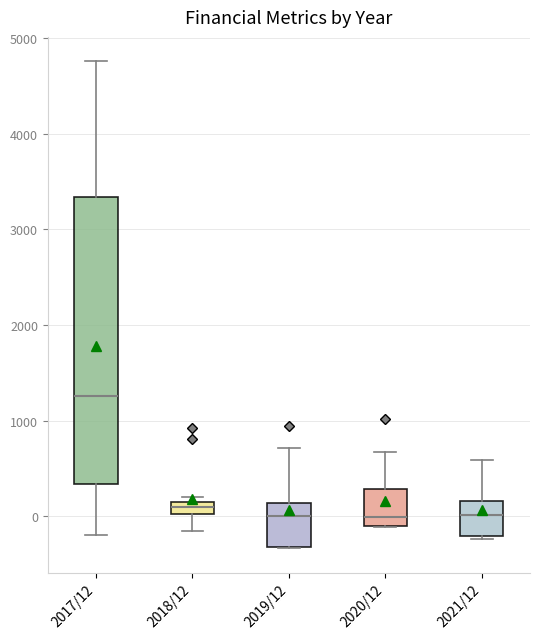

Which box has the highest median line?

2017/12